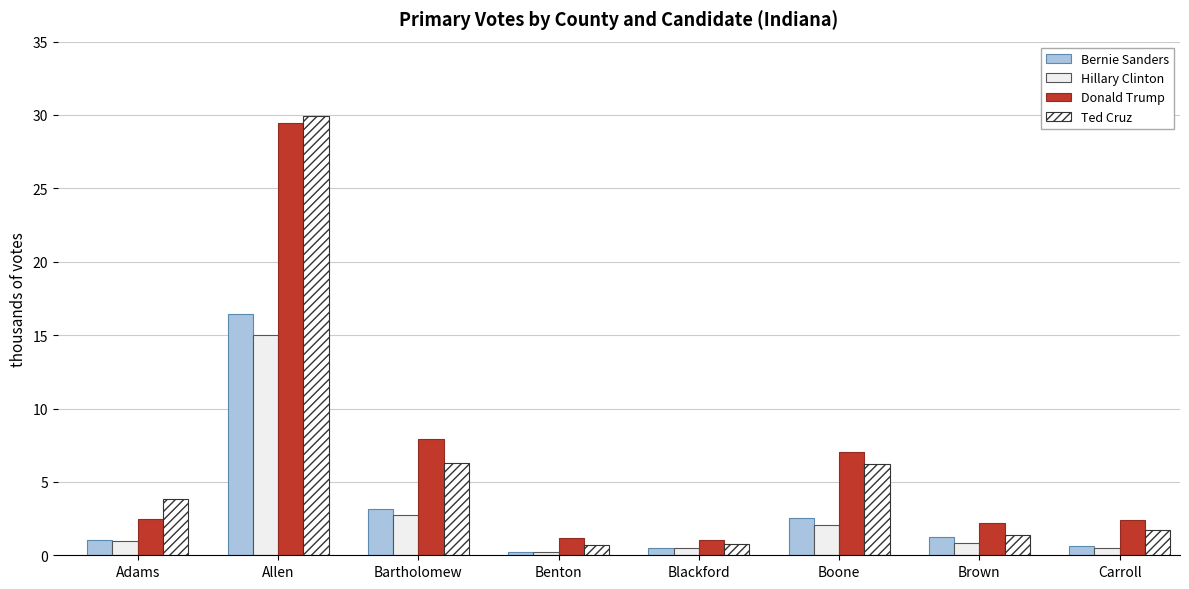

What is the value of the Ted Cruz bar at the 2nd from the left?

30.0